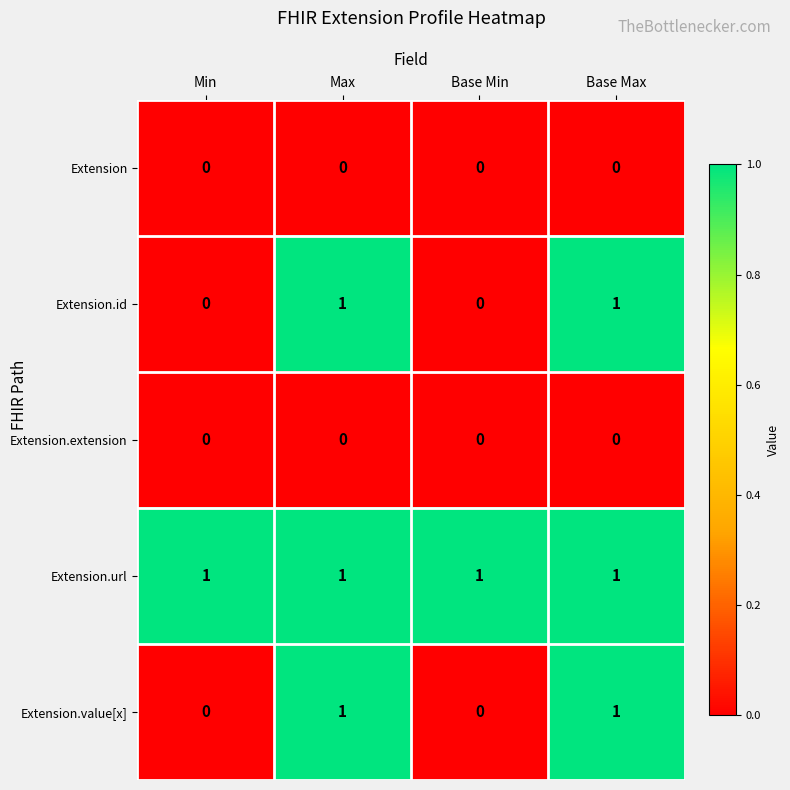

At how many categories does at least one series exceed 0?

4